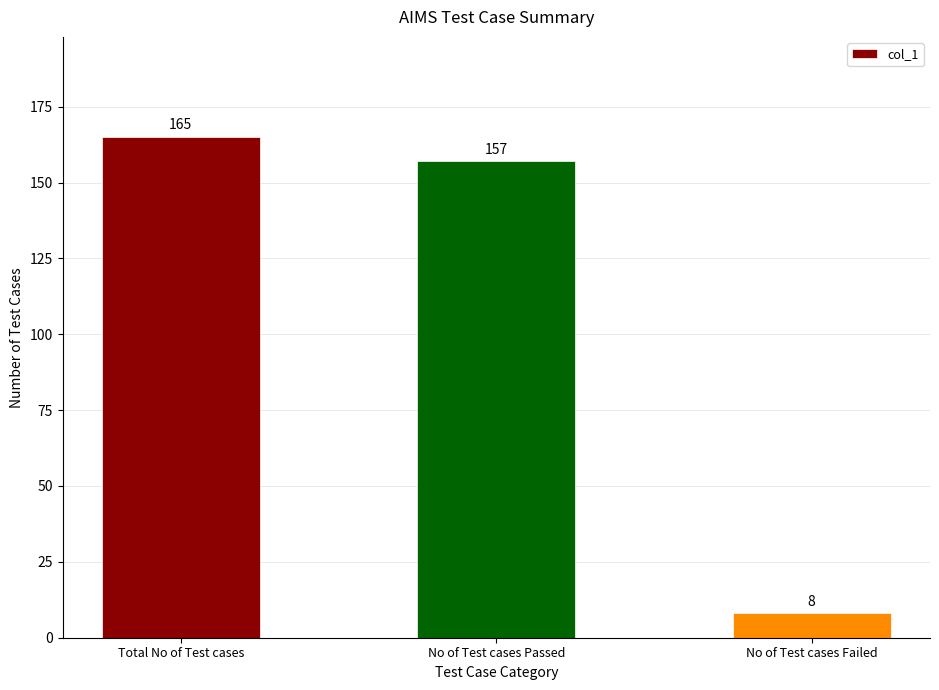

At which label does the data first exceed 157?

Total No of Test cases